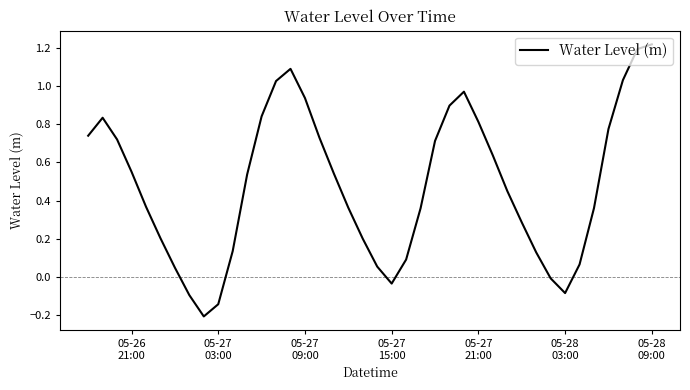

How many negative values are there?

6